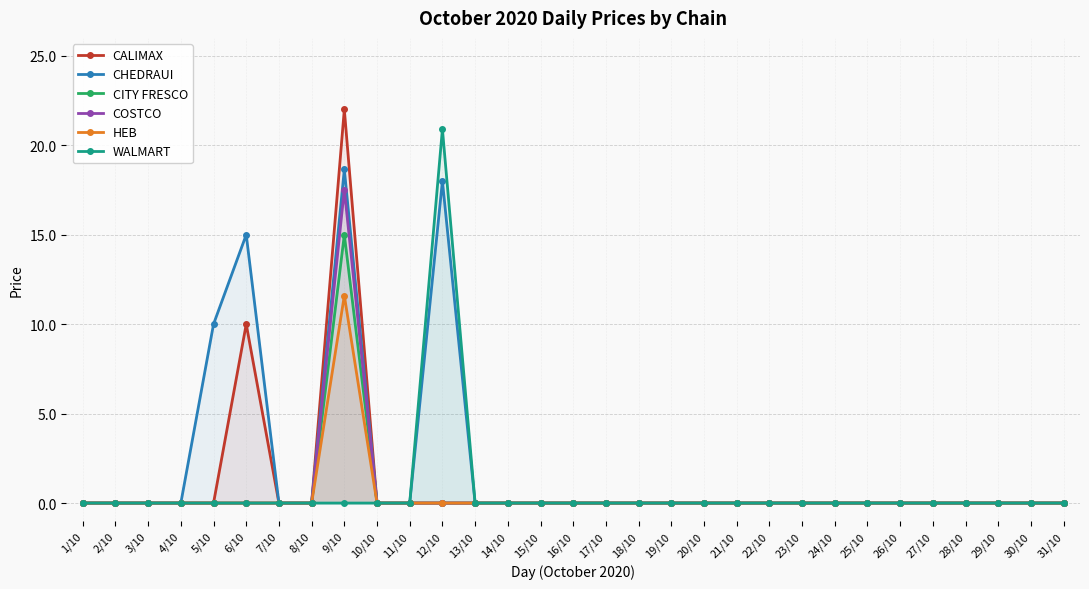

True or false: CITY FRESCO and CHEDRAUI cross at least once.

False